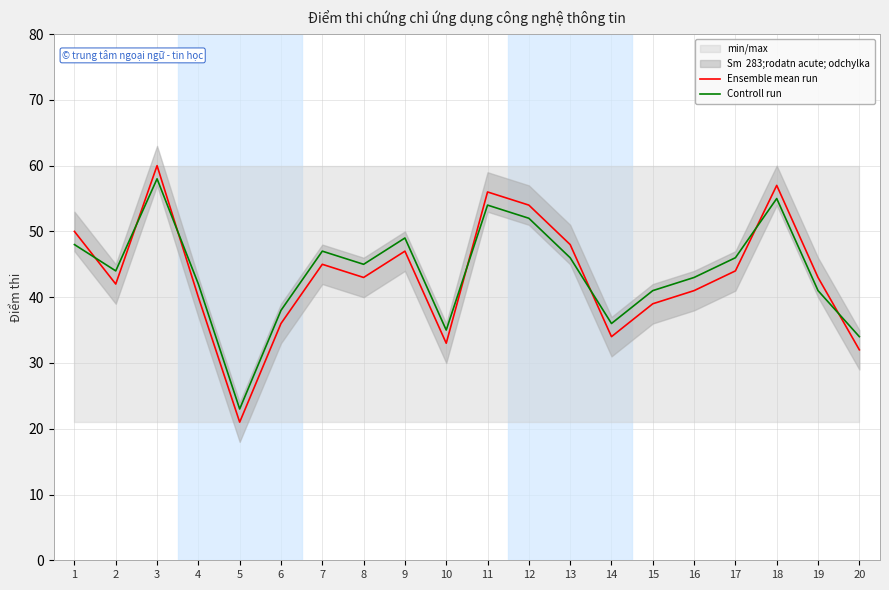

Between 6 and 18, which series saw the biggest shift?

Ensemble mean run